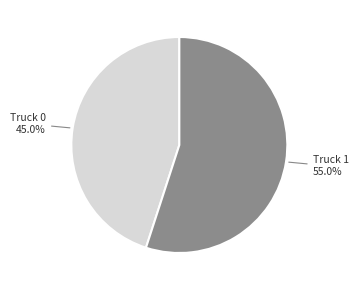

What percentage do Truck 0 and Truck 1 together represent?

100.0%